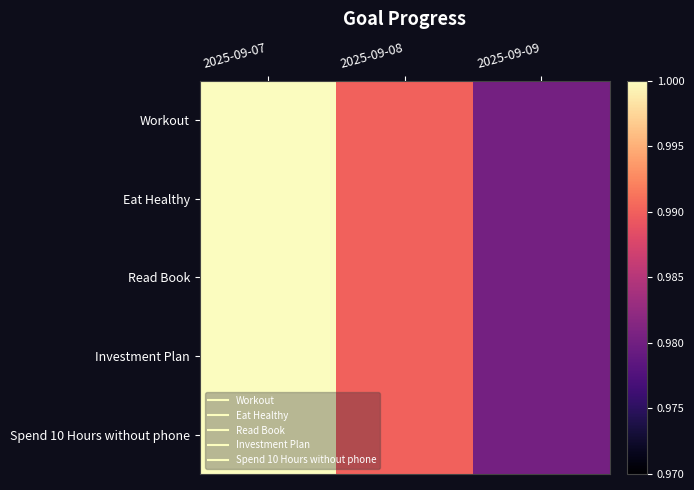

Reading left to right, extract all data points from this chart.

Workout: 2025-09-07=1.0	2025-09-08=1.0	2025-09-09=1.0
Eat Healthy: 2025-09-07=1.0	2025-09-08=1.0	2025-09-09=1.0
Read Book: 2025-09-07=1.0	2025-09-08=1.0	2025-09-09=1.0
Investment Plan: 2025-09-07=1.0	2025-09-08=1.0	2025-09-09=1.0
Spend 10 Hours without phone: 2025-09-07=1.0	2025-09-08=1.0	2025-09-09=1.0